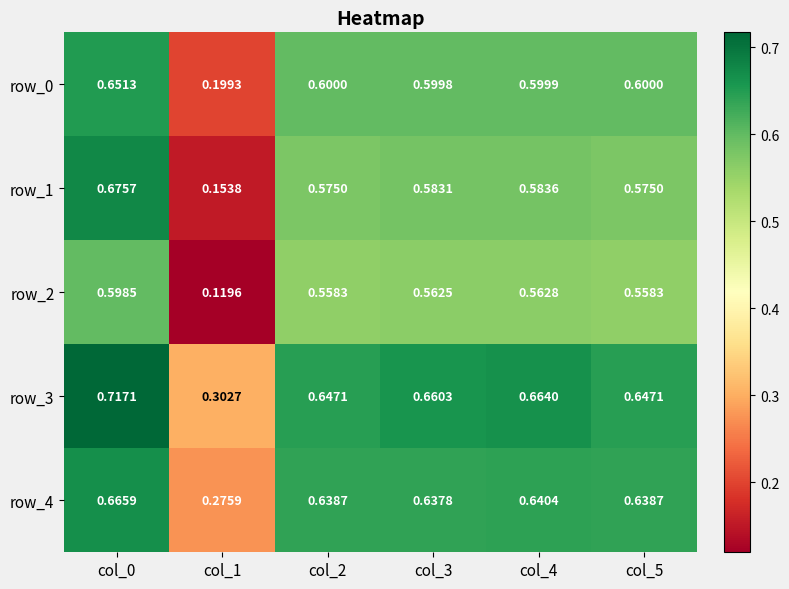

Which series has the largest range (max minus min)?

row_1